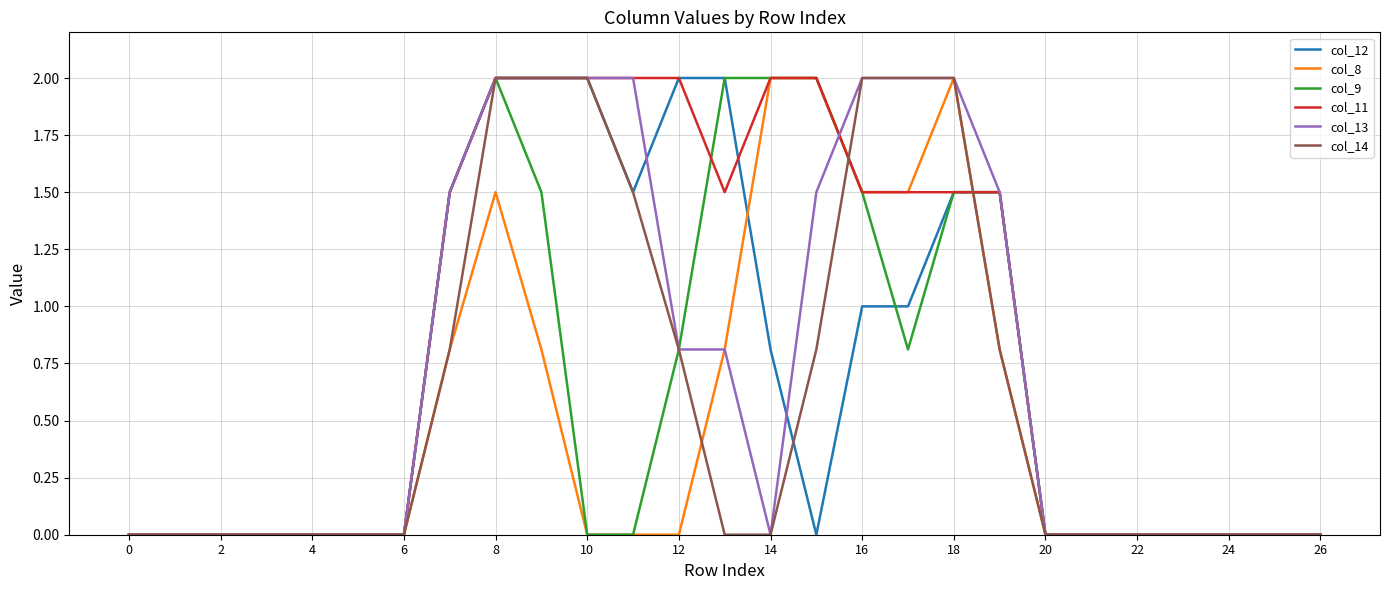

What is the sum of all col_11 values?

23.0